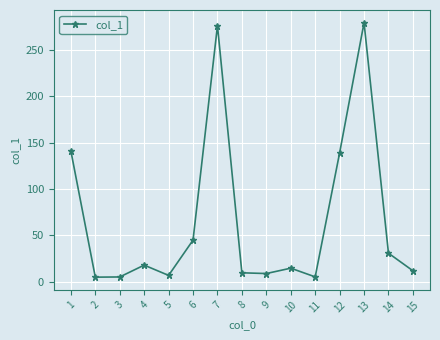

At which label does the data first exceed 14?

1